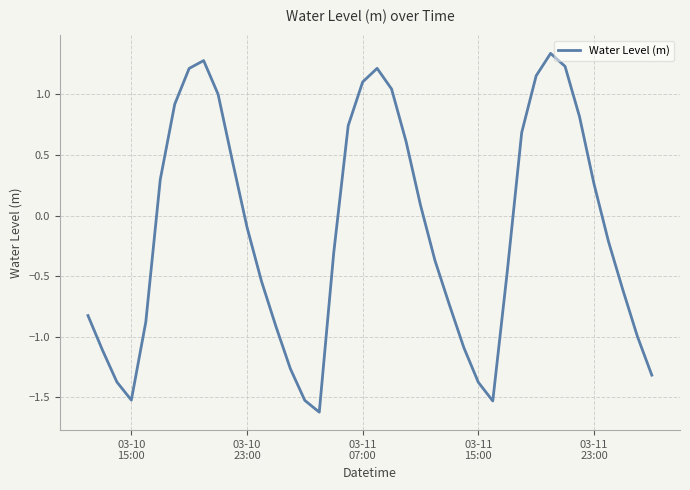

What is the smallest value displayed?

-1.6